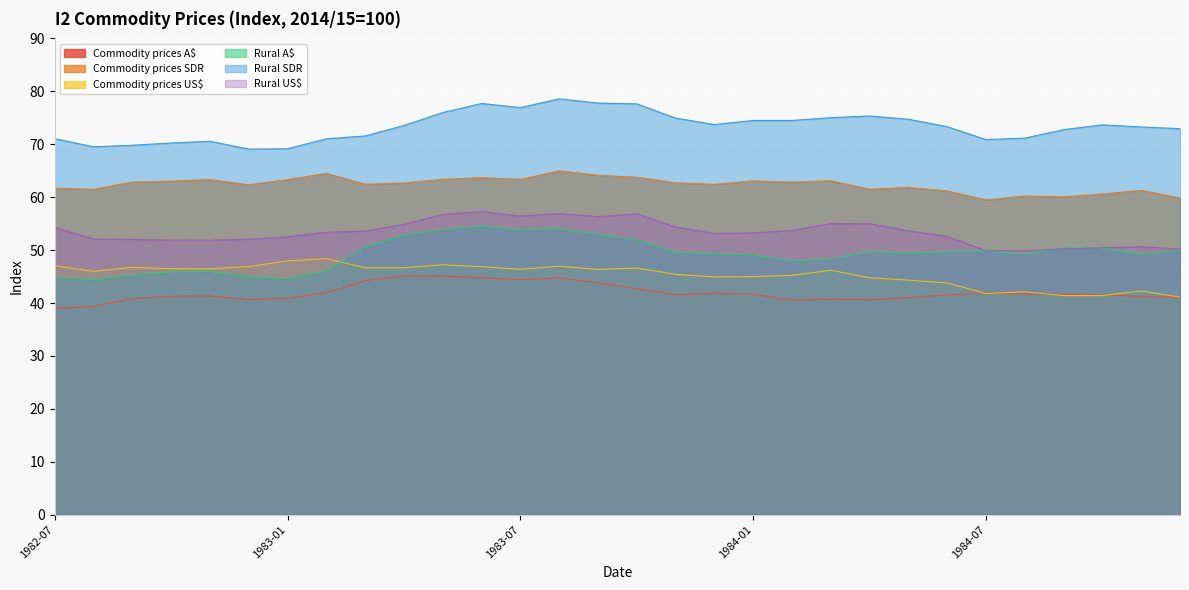

Reading left to right, what are all the values shown in this chart?

Commodity prices A$: 39.0	39.4	40.8	41.3	41.3	40.6	40.9	41.9	44.2	45.1	45.1	44.8	44.4	44.8	43.8	42.7	41.6	41.8	41.6	40.5	40.7	40.6	41.0	41.5	41.9	41.7	41.7	41.5	41.2	41.0
Commodity prices SDR: 61.7	61.5	62.9	63.0	63.3	62.4	63.3	64.5	62.4	62.7	63.4	63.7	63.4	65.0	64.1	63.8	62.7	62.4	63.1	62.9	63.1	61.5	61.9	61.2	59.5	60.2	60.1	60.6	61.3	59.8
Commodity prices US$: 47.0	46.0	46.7	46.5	46.5	46.9	48.0	48.4	46.7	46.7	47.2	46.9	46.4	47.0	46.4	46.6	45.4	44.9	45.0	45.2	46.2	44.8	44.3	43.8	41.8	42.1	41.4	41.4	42.3	41.1
Rural A$: 44.8	44.4	45.3	45.9	46.0	44.9	44.6	46.1	50.6	52.9	53.9	54.5	53.8	54.0	53.0	51.9	49.6	49.3	49.1	48.0	48.3	49.7	49.5	49.7	49.8	49.2	50.4	50.4	49.2	49.9
Rural SDR: 71.0	69.5	69.8	70.2	70.6	69.1	69.2	71.0	71.6	73.6	76.0	77.7	76.9	78.6	77.8	77.6	74.9	73.7	74.5	74.5	75.0	75.3	74.7	73.3	70.9	71.2	72.8	73.7	73.3	73.0
Rural US$: 54.3	52.1	52.0	51.9	51.9	52.1	52.5	53.4	53.6	54.9	56.7	57.3	56.4	56.9	56.3	56.9	54.4	53.2	53.2	53.7	55.0	55.0	53.6	52.6	49.9	49.9	50.2	50.4	50.6	50.2